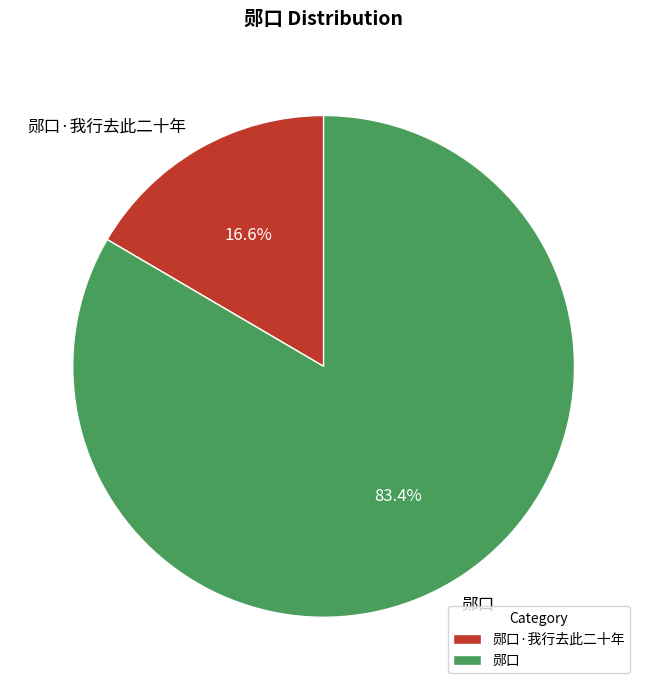

Is the sum of 郧口 and 郧口·我行去此二十年 greater than half?

Yes